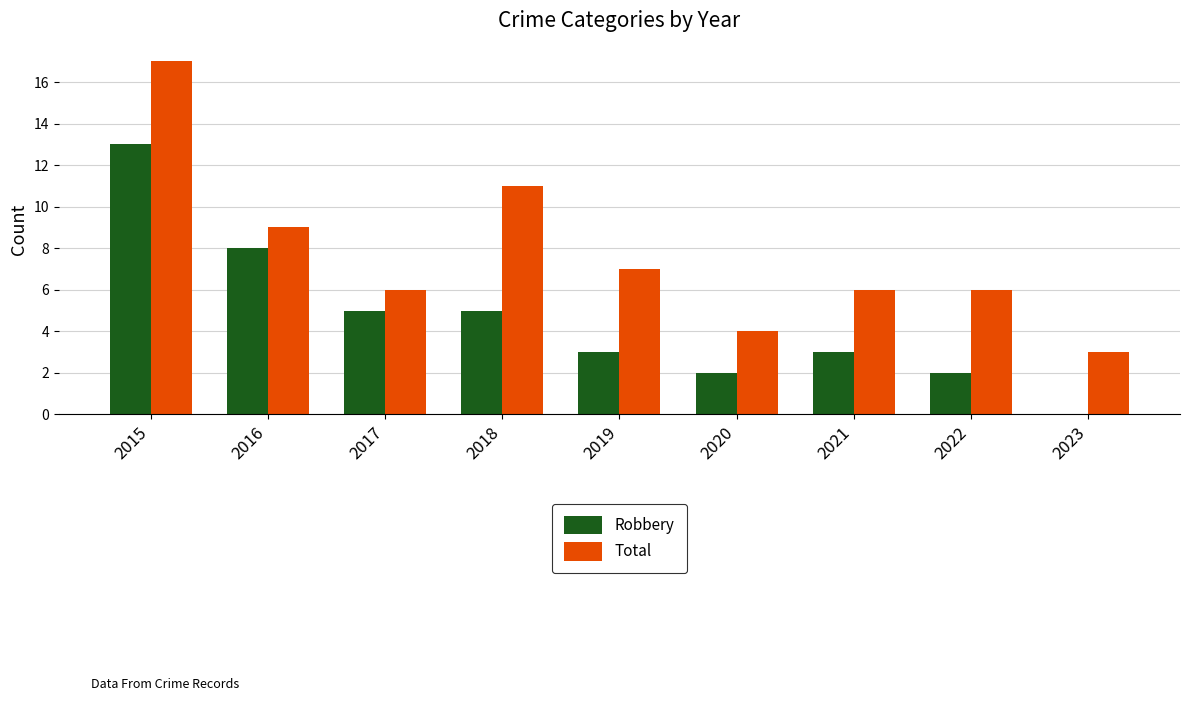

Reading right to left, list all the values displayed in this chart.

Robbery: 2023=0	2022=2	2021=3	2020=2	2019=3	2018=5	2017=5	2016=8	2015=13
Total: 2023=3	2022=6	2021=6	2020=4	2019=7	2018=11	2017=6	2016=9	2015=17